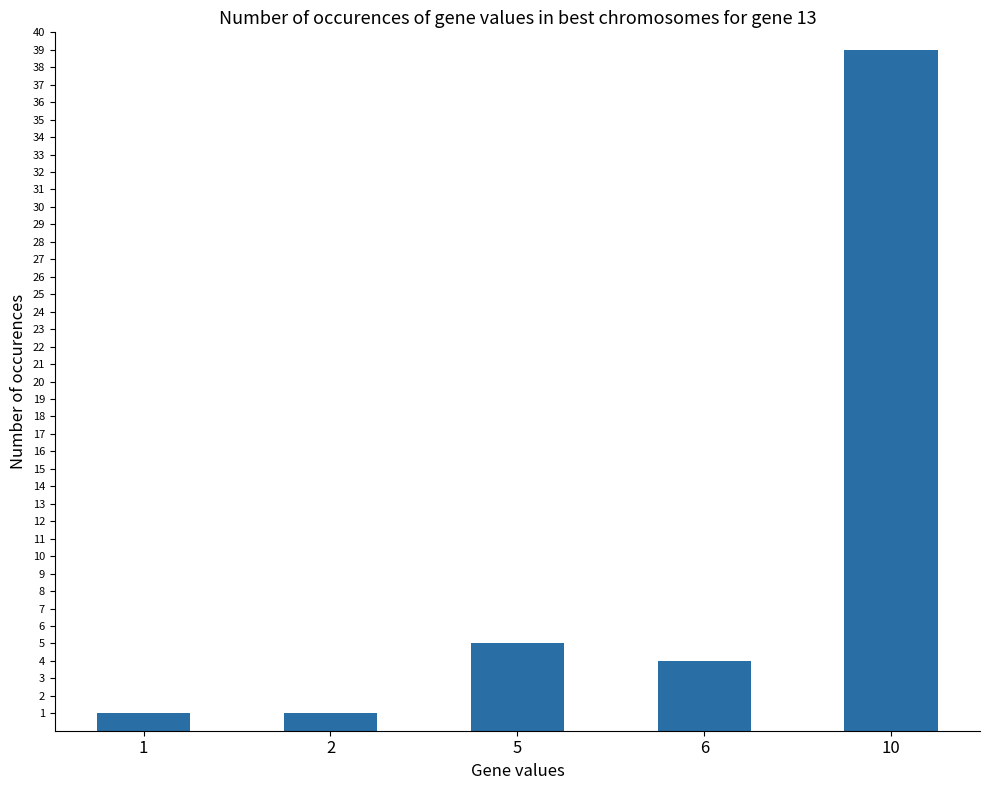

The value at 10 is 39. True or false?

True